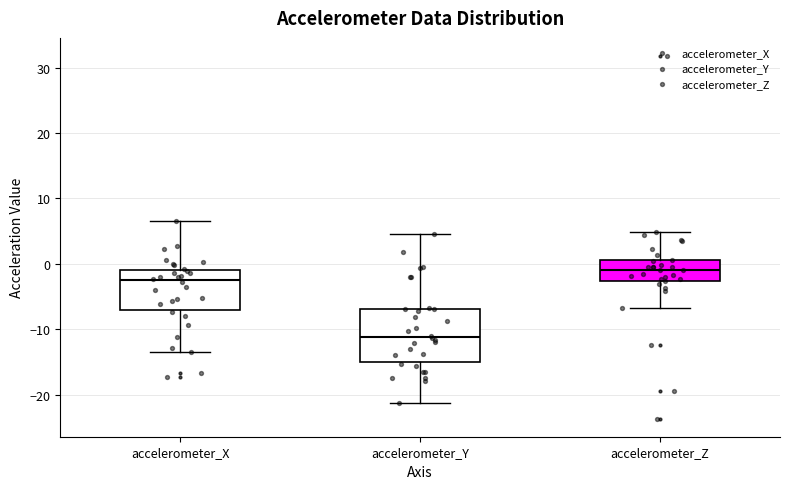

Reading left to right, transcribe this box plot: for each box, give where its median line is, the range the box spans, and where its two whiskers end, as read against the y-axis. The values are not printed on the chart, so give them approximately, as read against the axis.

accelerometer_X: median -3, box -7 to -1, whiskers -13 to 7
accelerometer_Y: median -11, box -15 to -7, whiskers -21 to 5
accelerometer_Z: median -1, box -3 to 1, whiskers -7 to 5